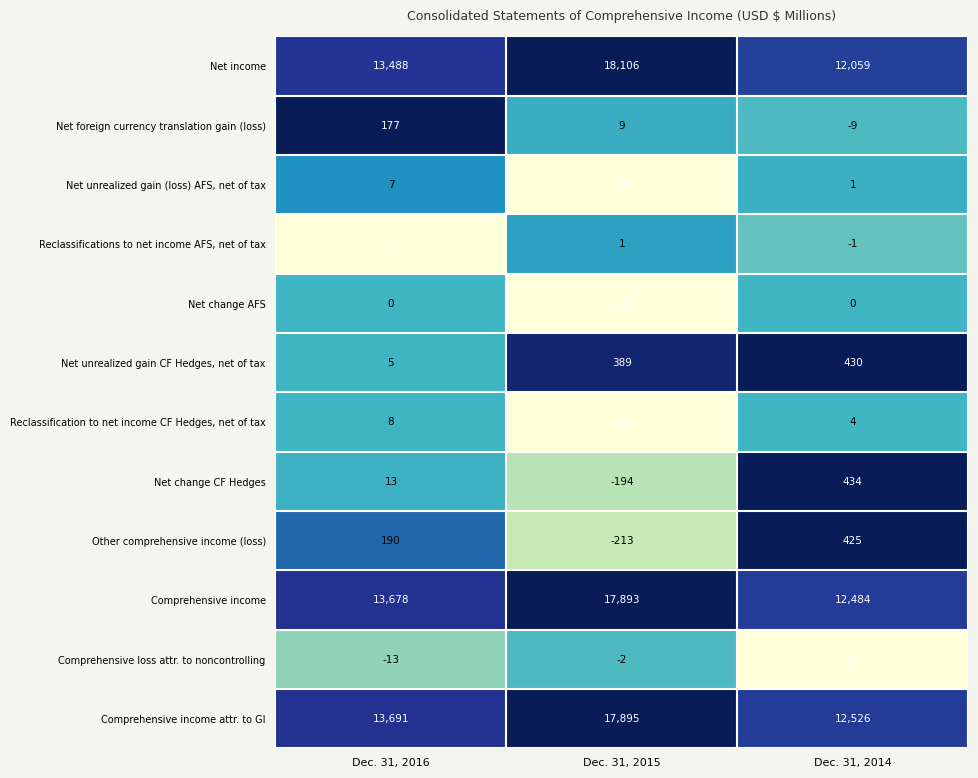

Which category has the lowest value across all series?

Dec. 31, 2015